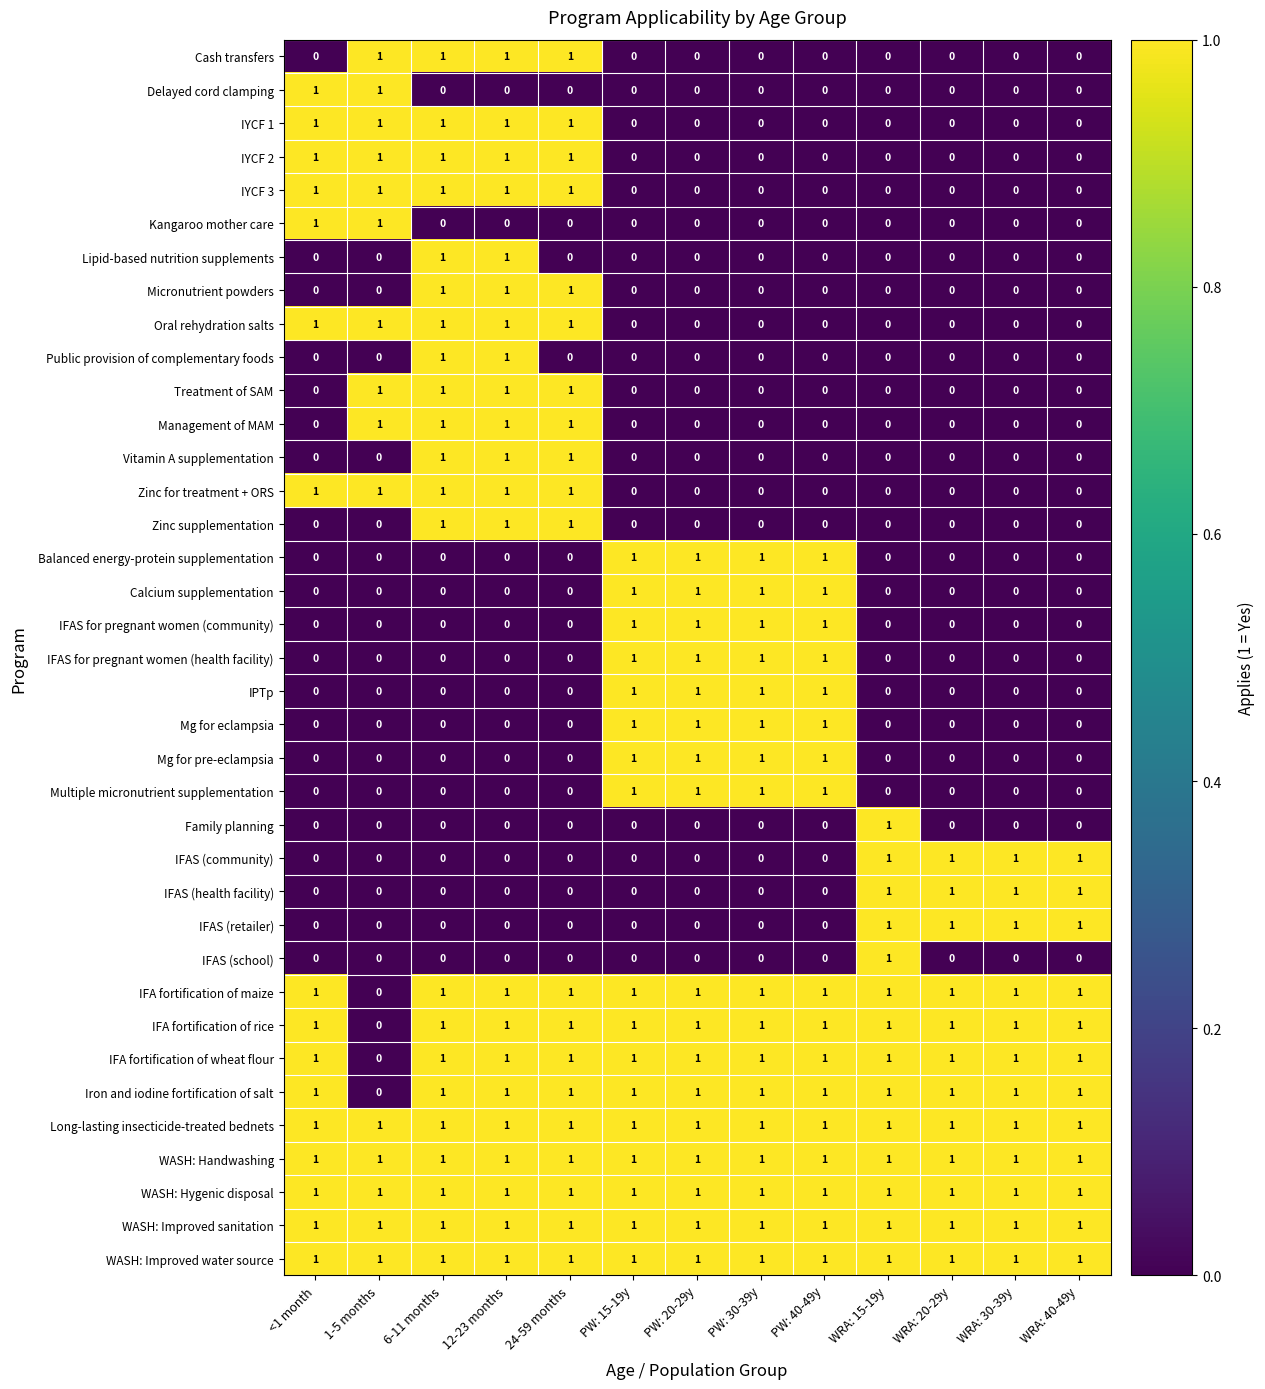

Is it true that Mg for pre-eclampsia equals 0 at 1-5 months?

True